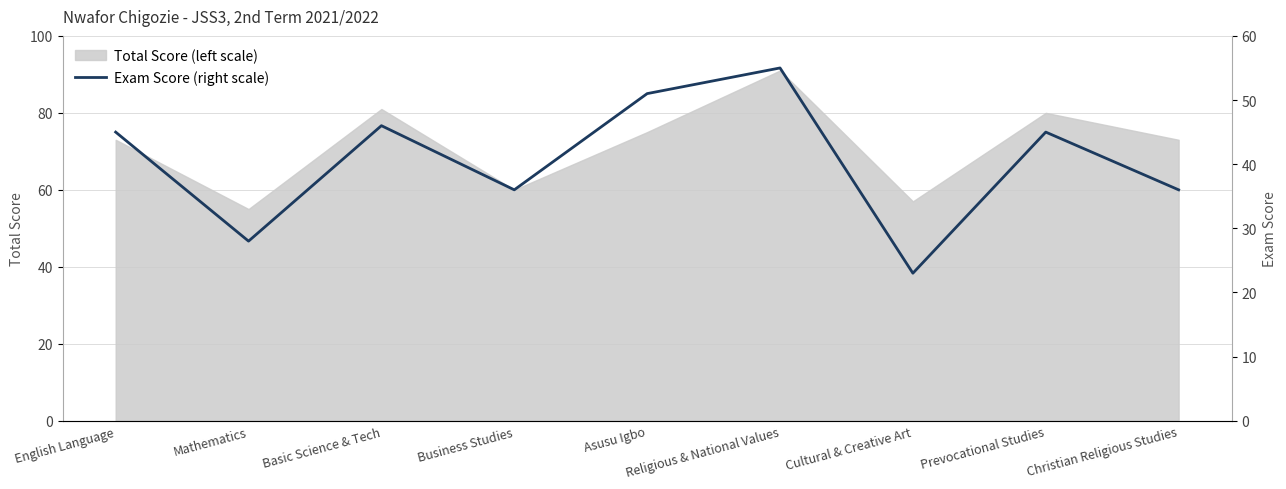

Between Religious & National Values and Cultural & Creative Art, which is larger?

Religious & National Values